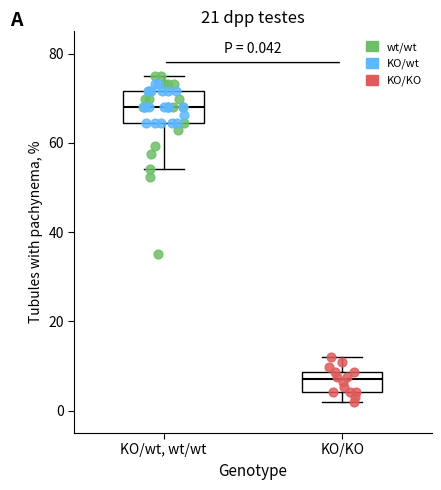

Which box is the tallest, from its lower edge to its upper edge?

KO/wt, wt/wt